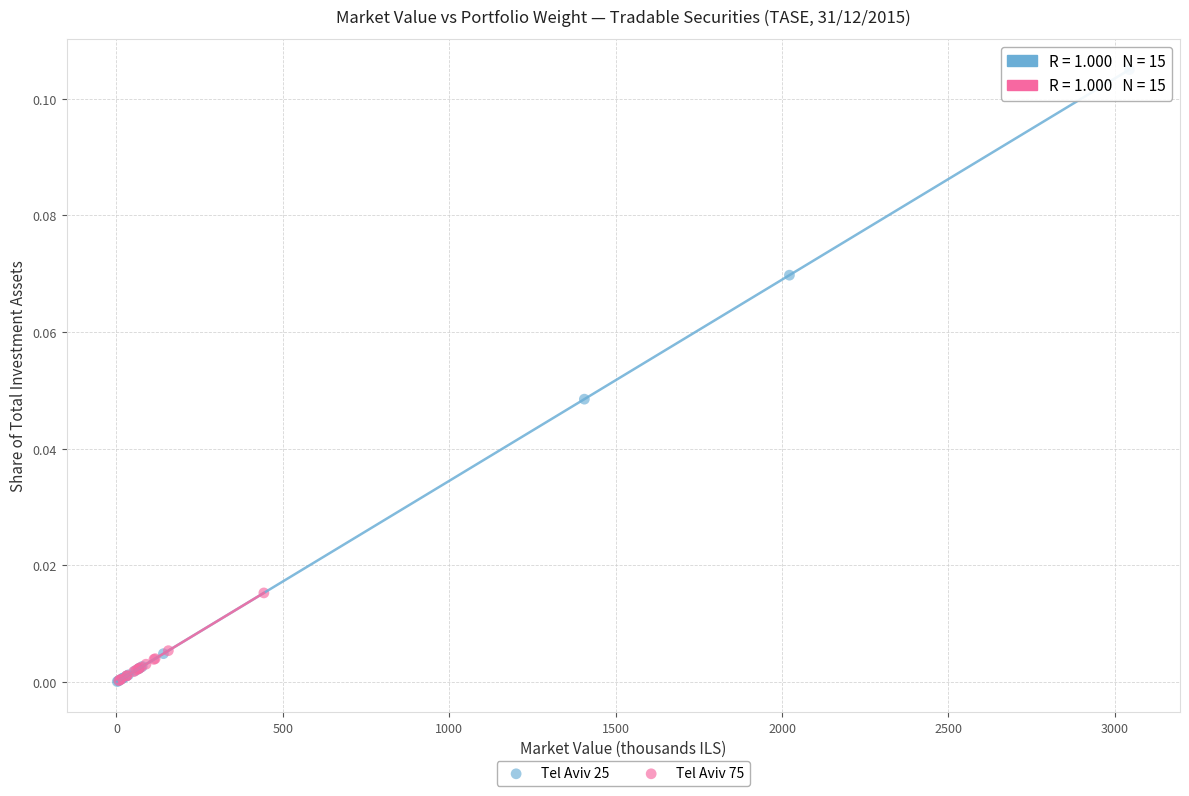

Which series reaches the maximum Y coordinate?

Tel Aviv 25